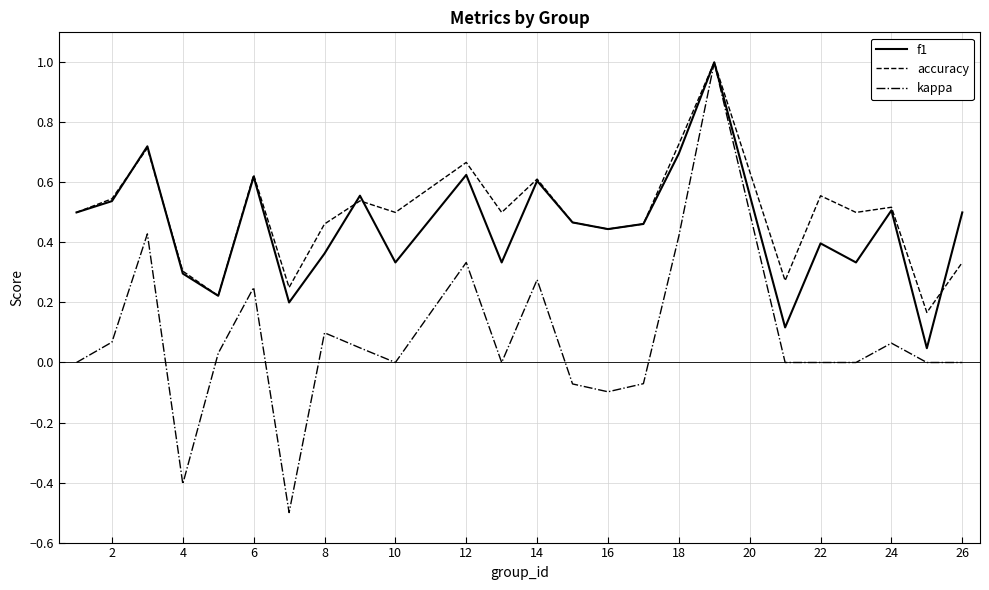

What is the difference between the maximum and minimum values in the kappa series?

1.5